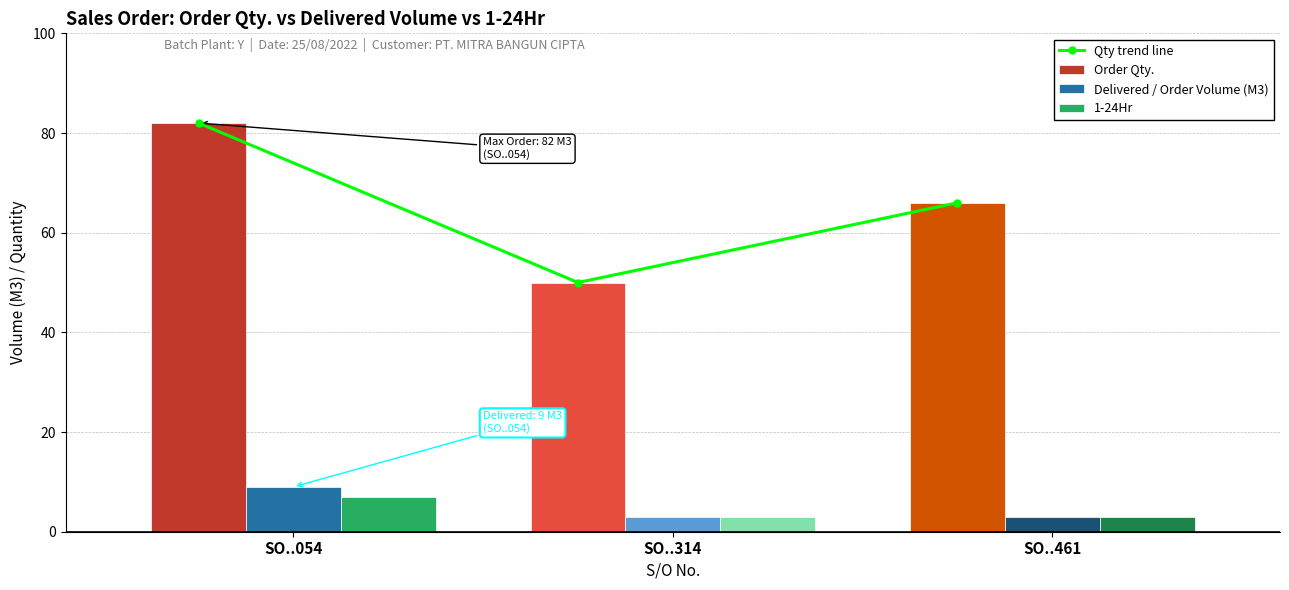

What is the sum of all Delivered / Order Volume (M3) values?

15